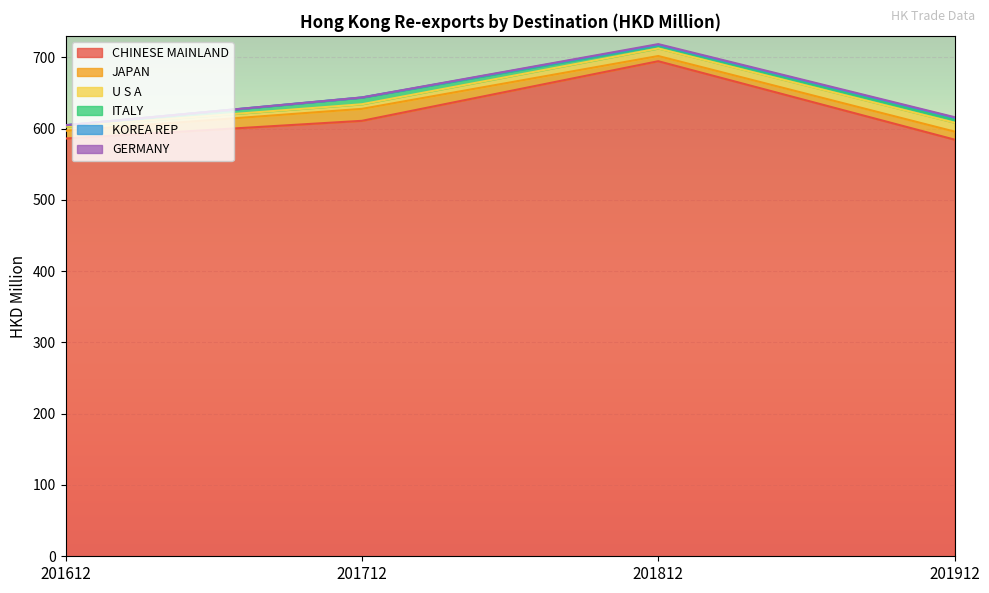

Which category has the lowest value in the ITALY series?

201612